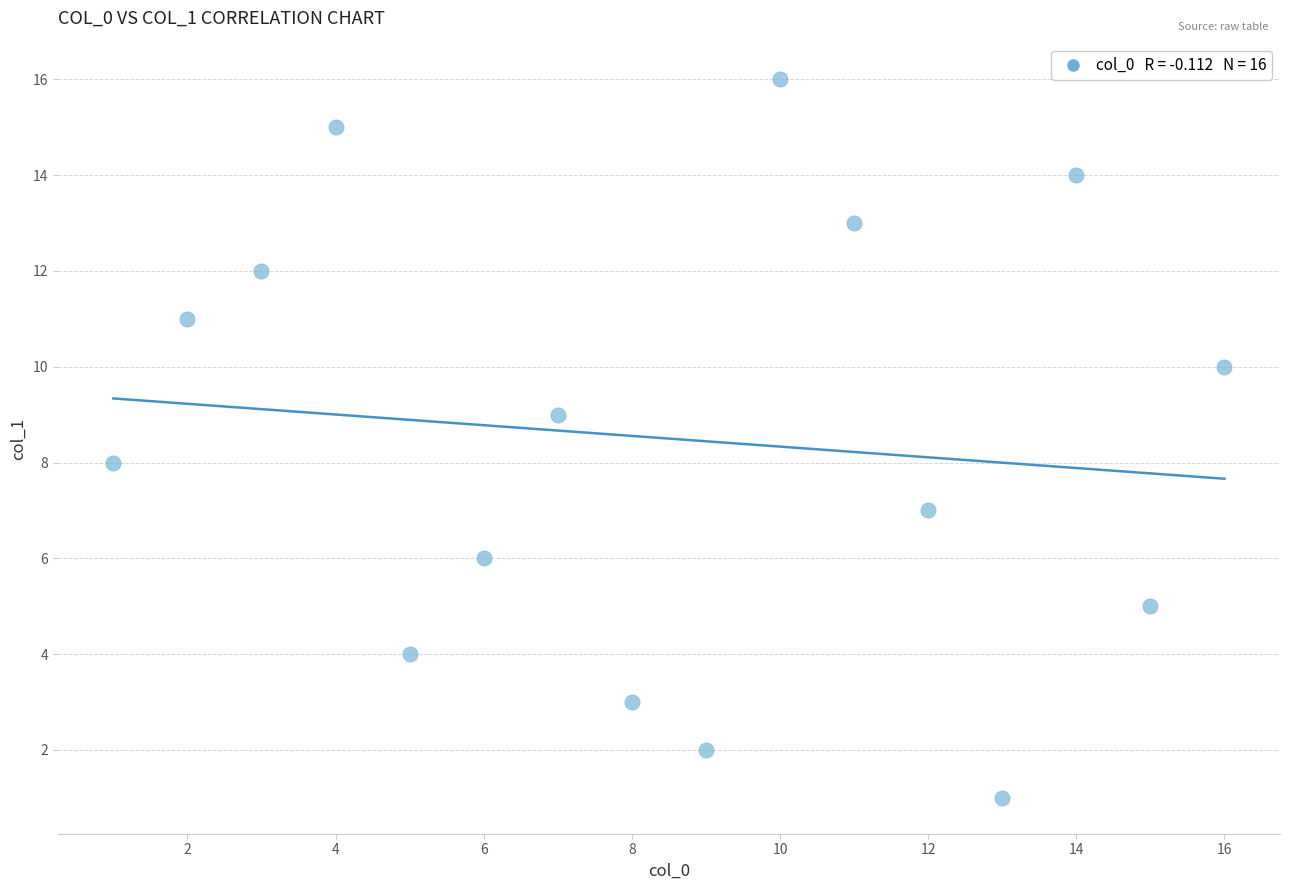

What is the range of X values (max minus min)?

15